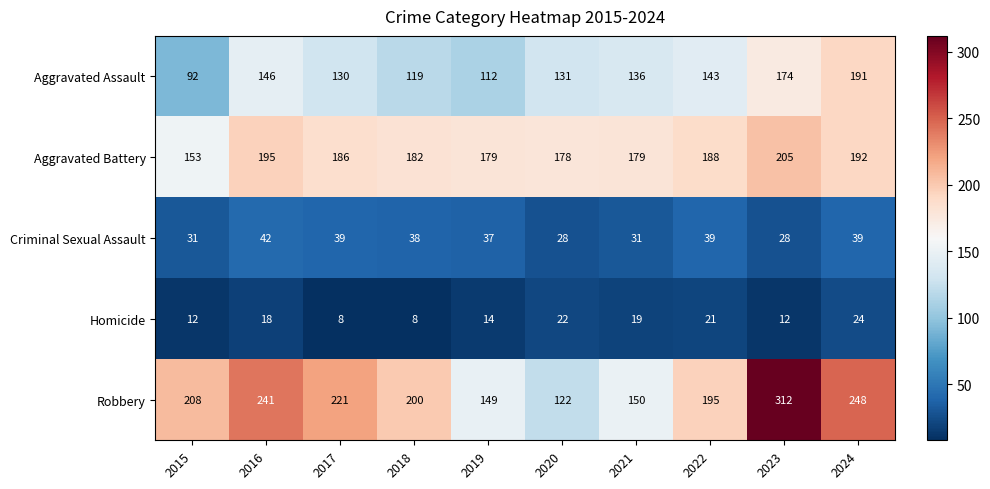

At which category is the sum across all series the highest?

2023